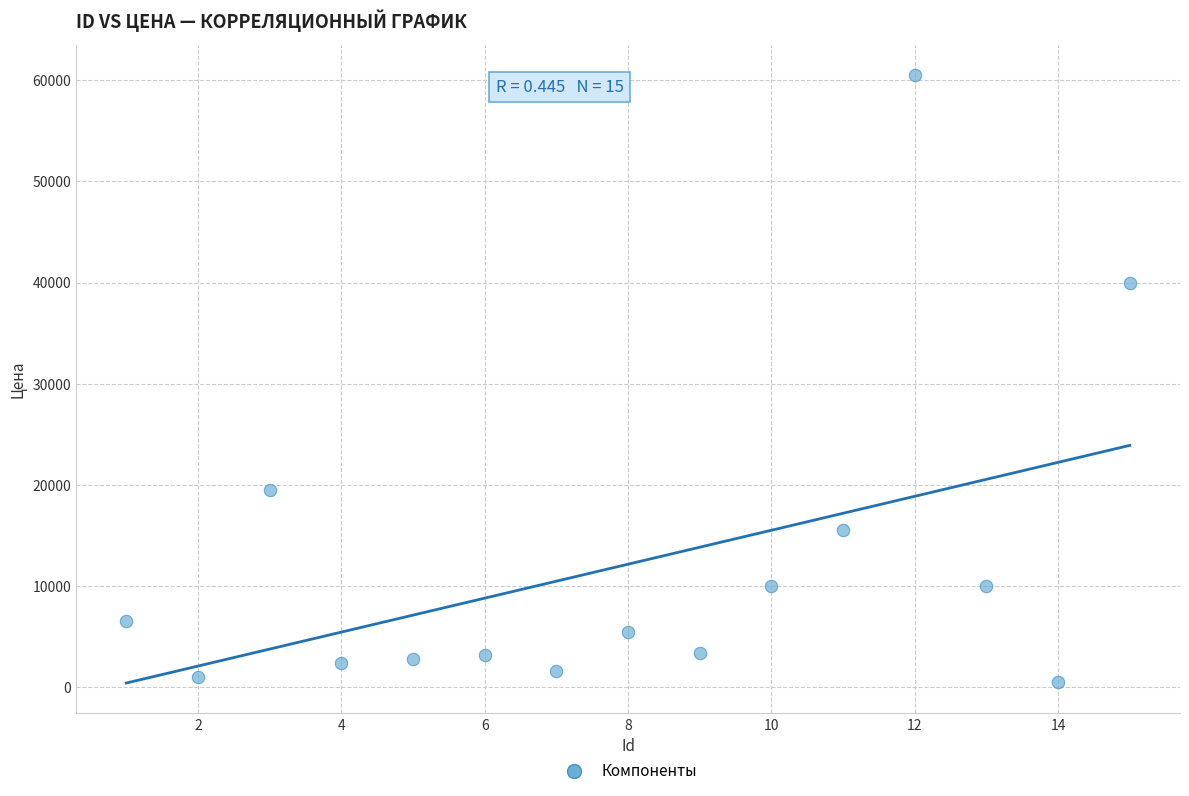

What is the range of X values (max minus min)?

14